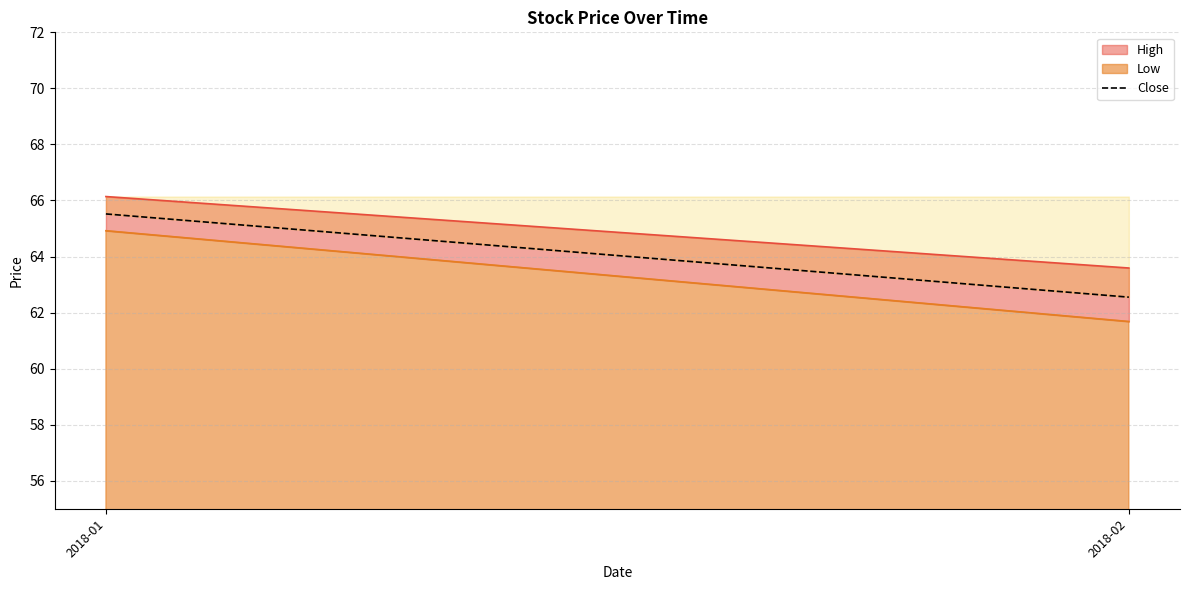

What is the difference between the maximum and minimum values in the Close series?

3.0